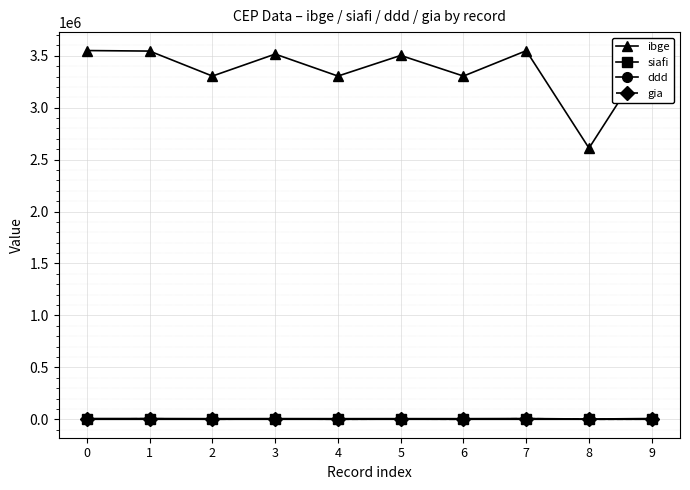

Reading right to left, list all the values displayed in this chart.

ibge: 3550308	2610707	3548708	3304557	3503307	3304557	3516200	3304557	3545209	3550308
siafi: 7107	2513	7075	6001	6165	6001	6425	6001	7005	7107
ddd: 11	81	11	21	19	21	16	21	11	11
gia: 1004	0	6350	0	1820	0	3104	0	6002	1004